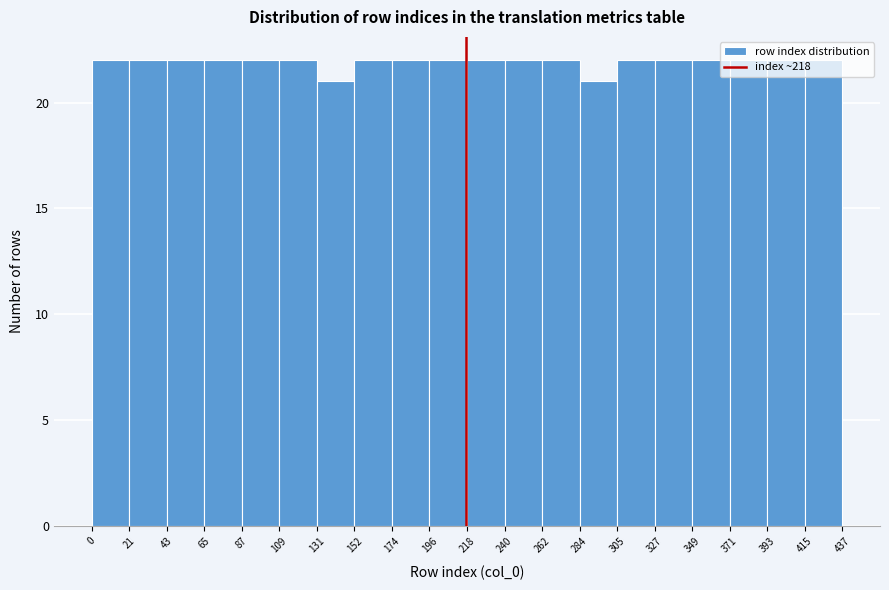

How tall is the bar that spans 0 to 21 on the x-axis? The values are not printed on the chart, so give them approximately, as read against the axis.

22